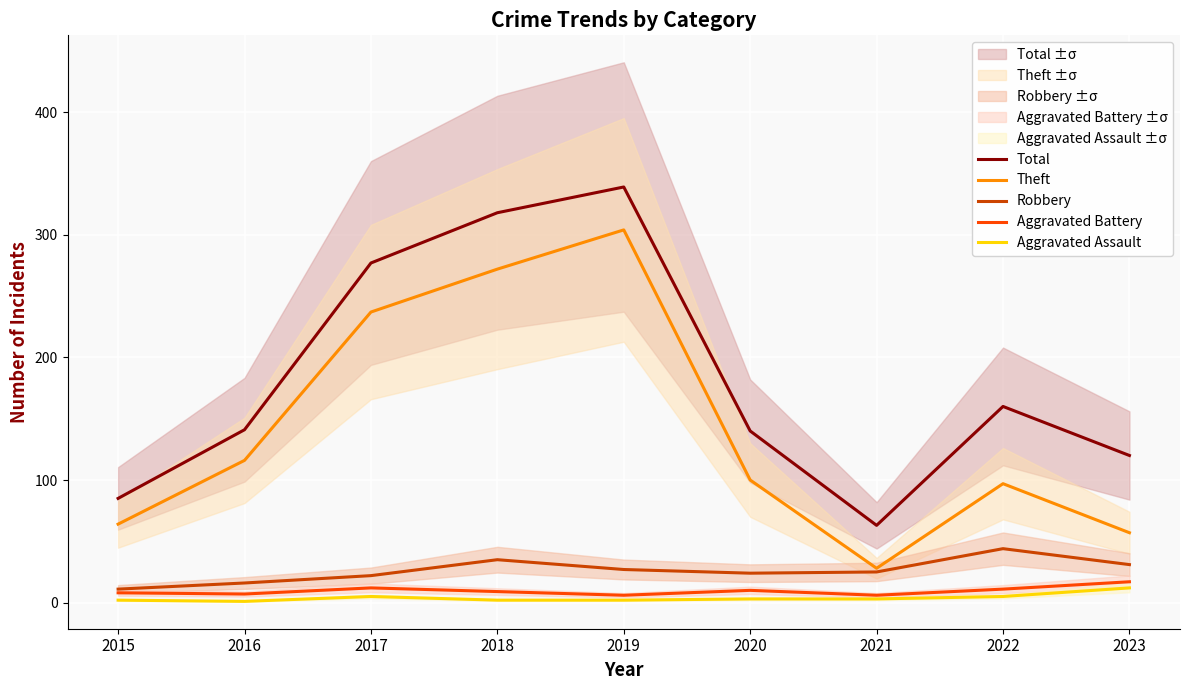

What is the value of the Robbery point at the 6th from the left?

24